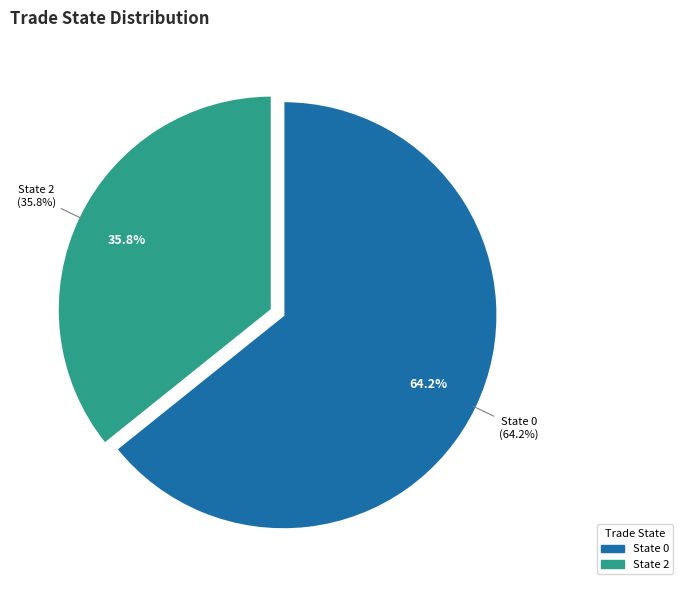

True or false: 0 accounts for 11% of the total.

False